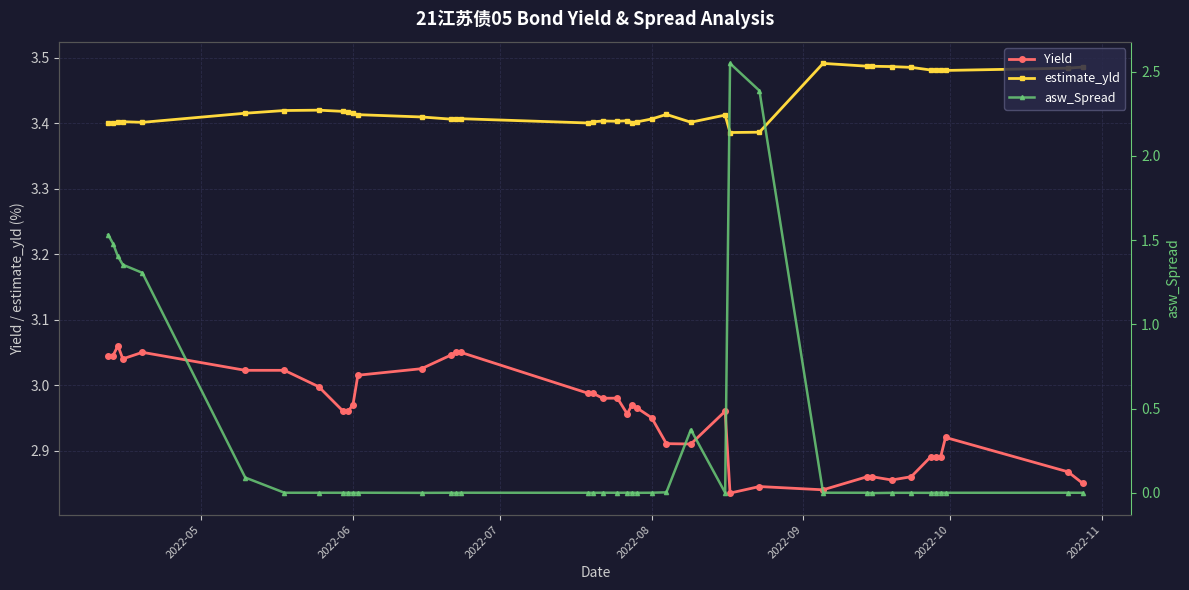

Reading left to right, what are all the values shown in this chart?

Yield: 3.0	3.0	3.1	3.0	3.0	3.0	3.0	3.0	3.0	3.0	3.0	3.0	3.0	3.0	3.0	3.0	3.0	3.0	3.0	3.0	3.0	3.0	3.0	3.0	2.9	2.9	3.0	2.8	2.8	2.8	2.9	2.9	2.9	2.9	2.9	2.9	2.9	2.9	2.9	2.9
estimate_yld: 3.4	3.4	3.4	3.4	3.4	3.4	3.4	3.4	3.4	3.4	3.4	3.4	3.4	3.4	3.4	3.4	3.4	3.4	3.4	3.4	3.4	3.4	3.4	3.4	3.4	3.4	3.4	3.4	3.4	3.5	3.5	3.5	3.5	3.5	3.5	3.5	3.5	3.5	3.5	3.5
asw_Spread: 1.5	1.5	1.4	1.4	1.3	0.1	-0.0	0.0	0.0	0.0	-0.0	0.0	-0.0	-0.0	-0.0	0.0	-0.0	-0.0	0.0	-0.0	0.0	0.0	-0.0	0.0	0.0	0.4	-0.0	2.5	2.4	0.0	-0.0	-0.0	-0.0	-0.0	-0.0	0.0	0.0	-0.0	0.0	-0.0